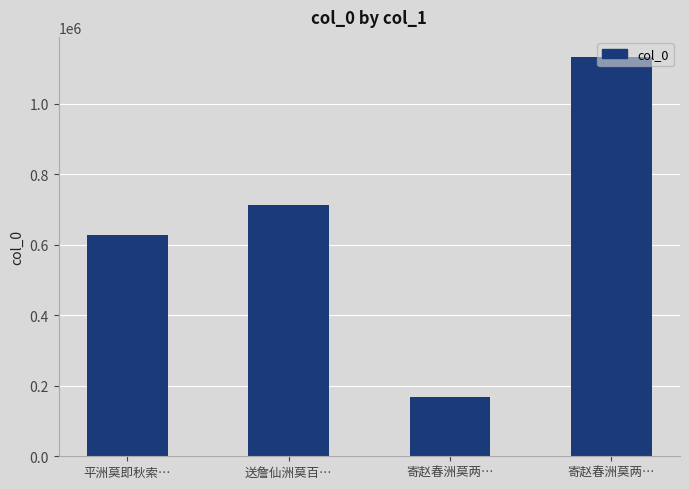

What is the change in value from 平洲莫即秋索… to 寄赵春洲莫两…?

-460151